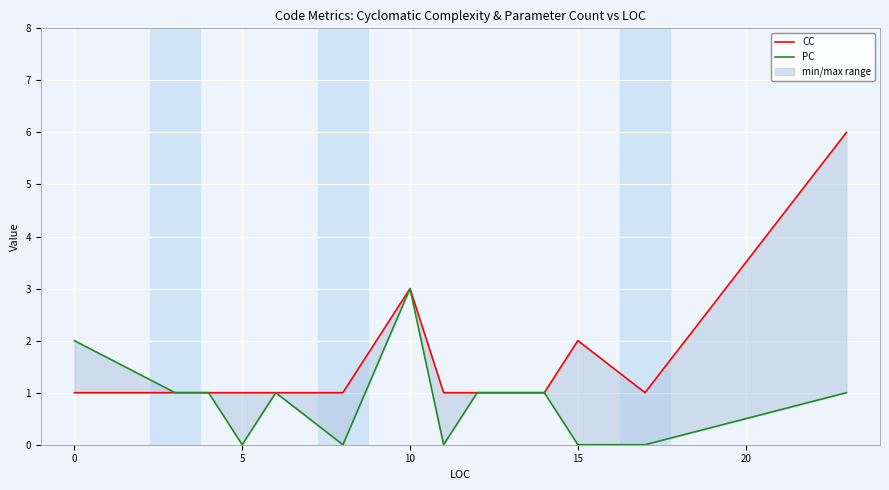

Rank the series by their average value, from highest to lowest.

CC, PC